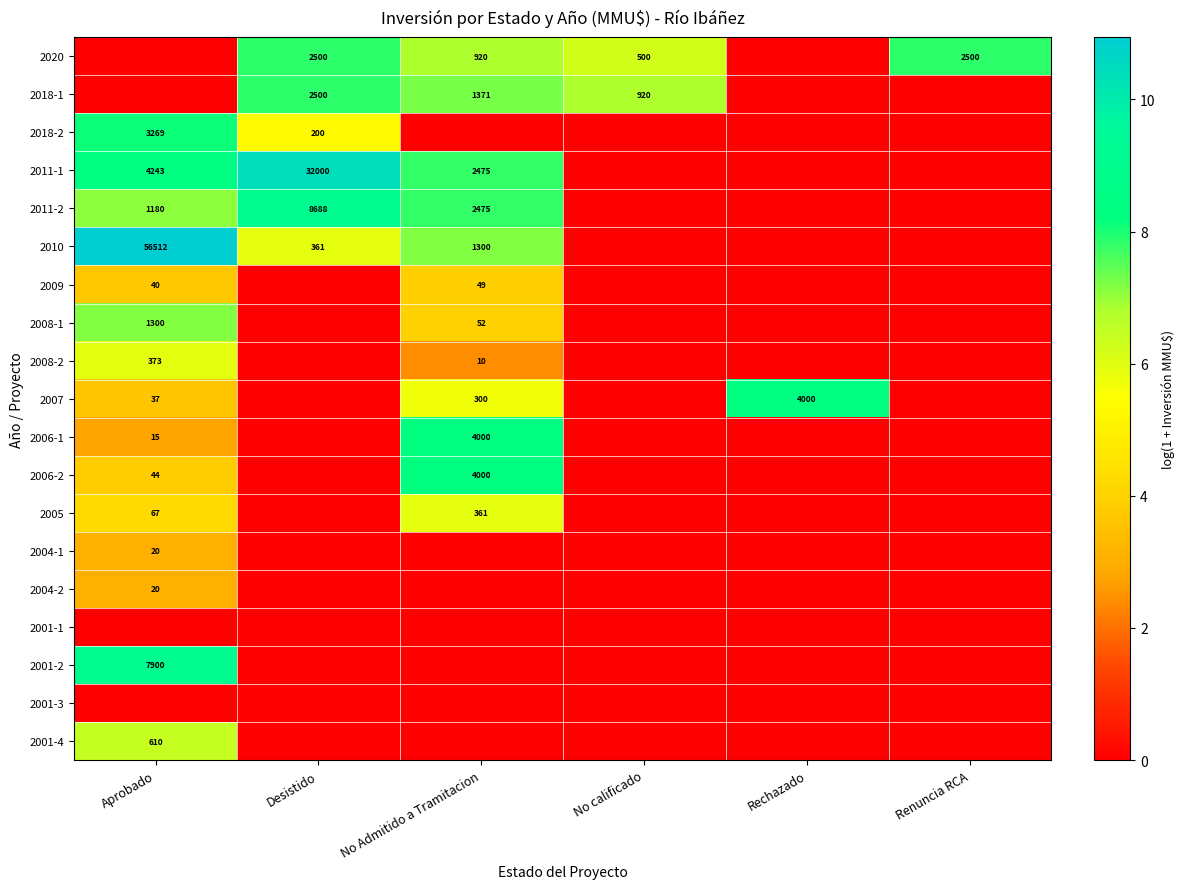

Is it true that 2010 equals 361 at Desistido?

True